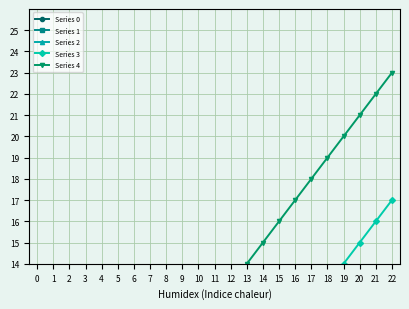

True or false: Series 4 and Series 3 cross at least once.

False